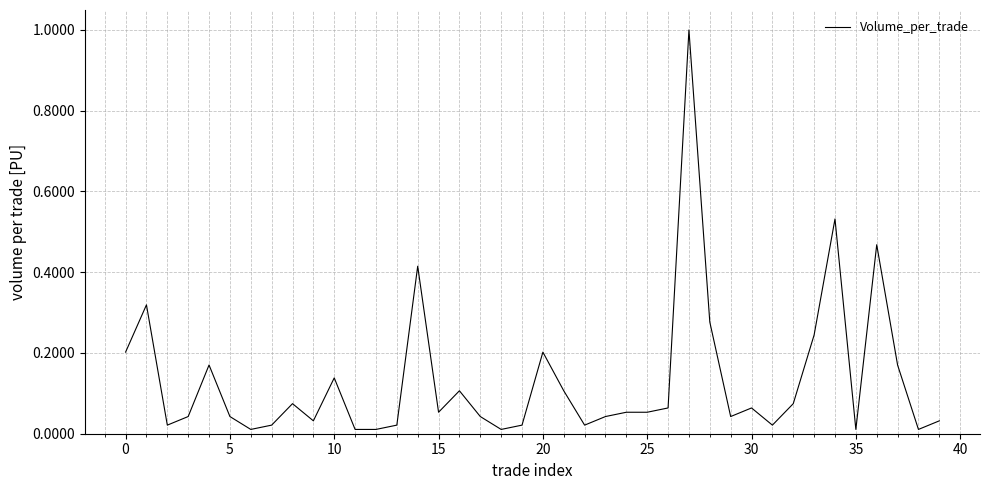

What is the difference between the maximum and minimum values?

1.0